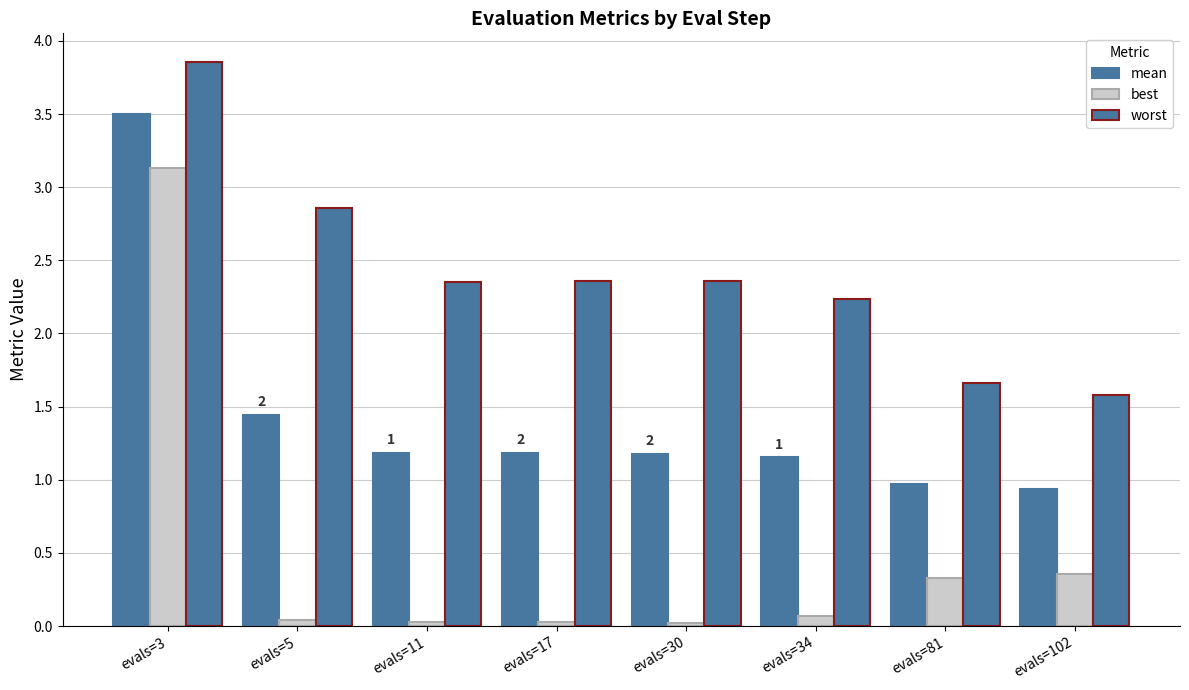

Reading right to left, extract all data points from this chart.

mean: evals=102=0.9	evals=81=1.0	evals=34=1.2	evals=30=1.2	evals=17=1.2	evals=11=1.2	evals=5=1.4	evals=3=3.5
best: evals=102=0.4	evals=81=0.3	evals=34=0.1	evals=30=0.0	evals=17=0.0	evals=11=0.0	evals=5=0.0	evals=3=3.1
worst: evals=102=1.6	evals=81=1.7	evals=34=2.2	evals=30=2.4	evals=17=2.4	evals=11=2.4	evals=5=2.9	evals=3=3.9